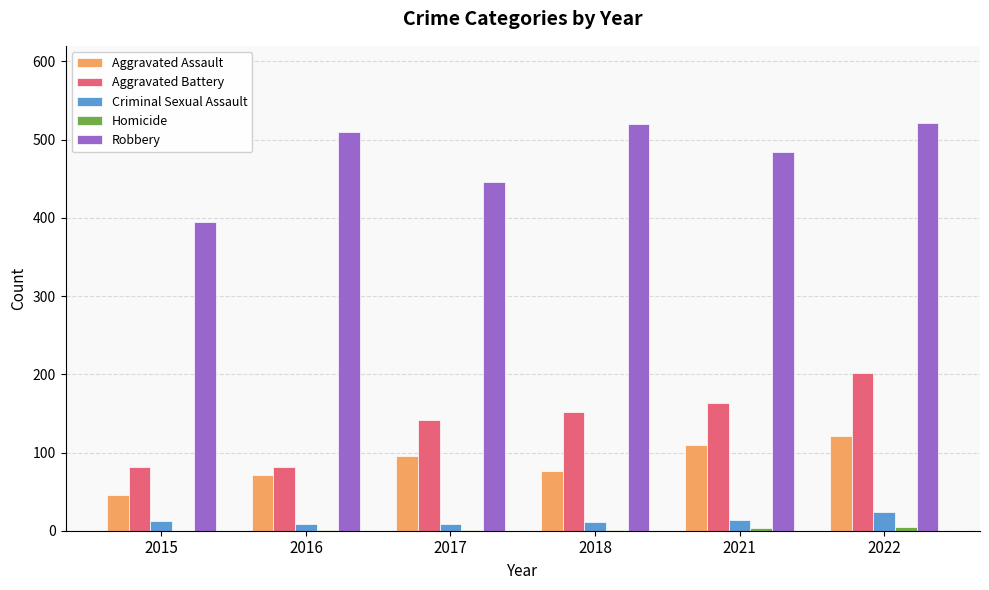

What is the highest value of the Criminal Sexual Assault series?

24